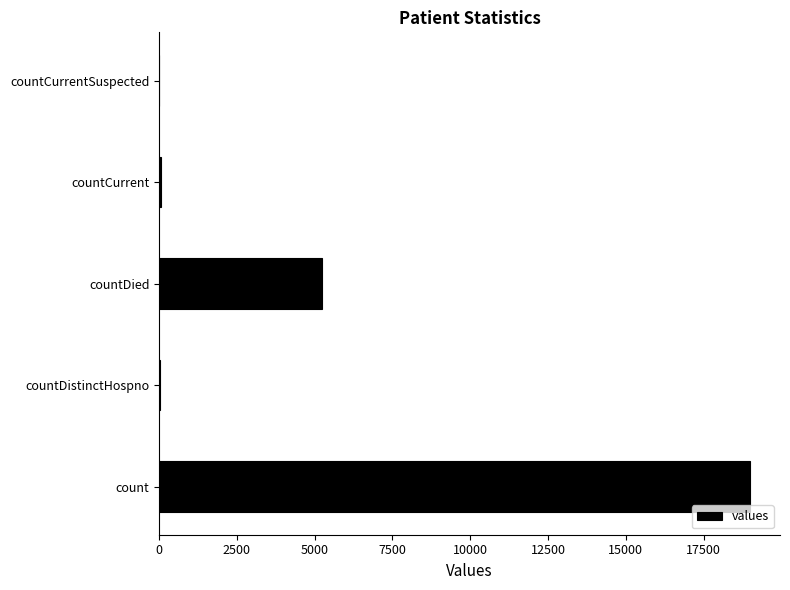

Read the value at count.

19005